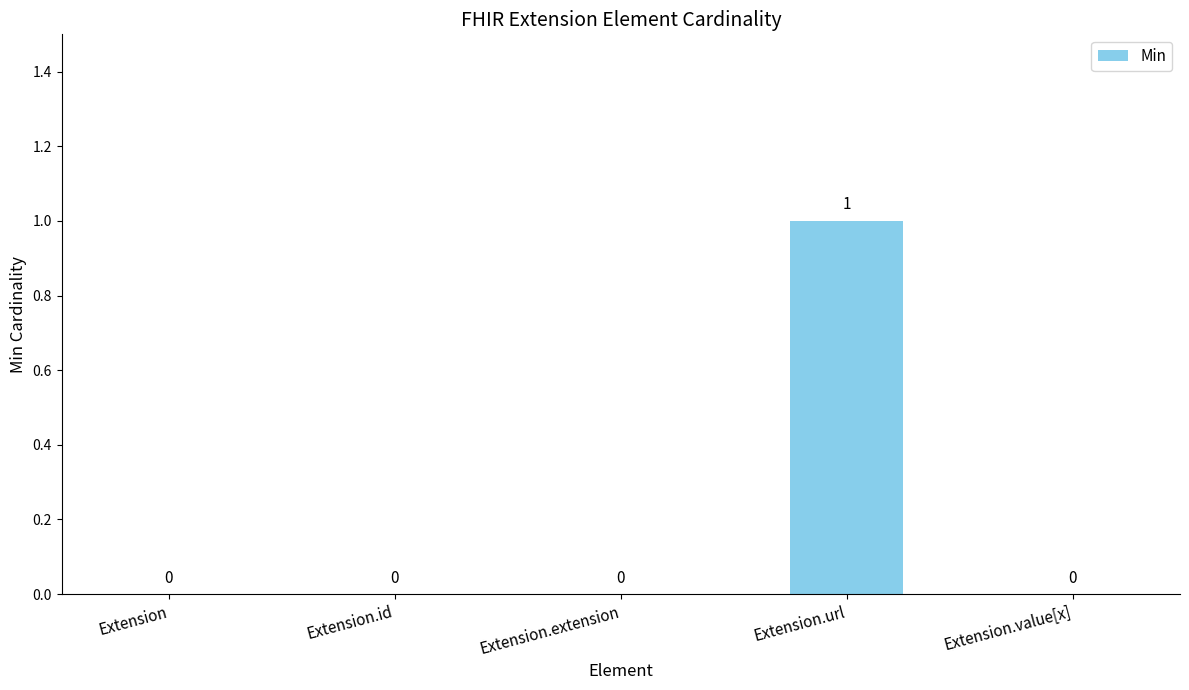

True or false: the data shows 0 at Extension.extension.

True